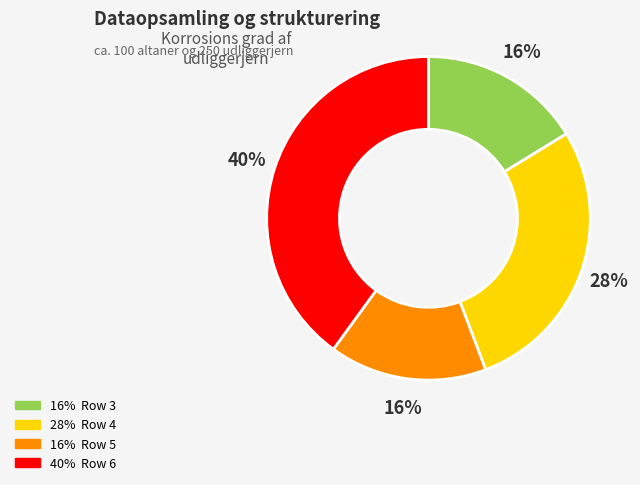

Does any single category account for the majority?

No